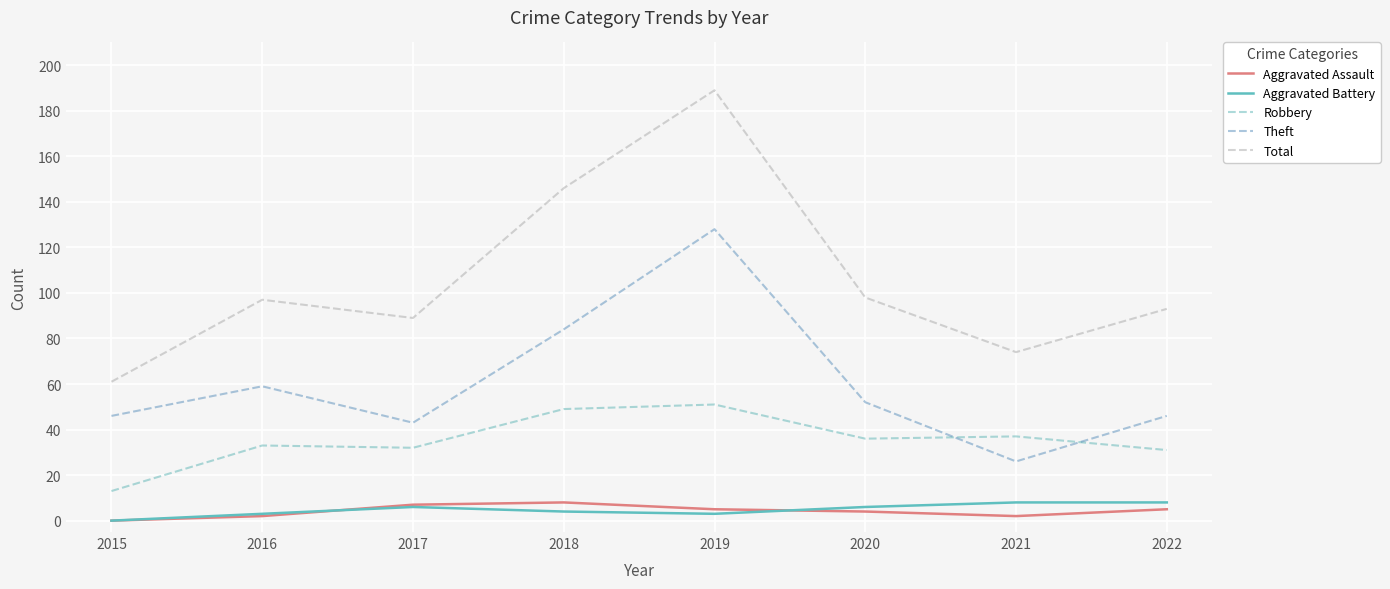

Which series has the largest total across all categories?

Total